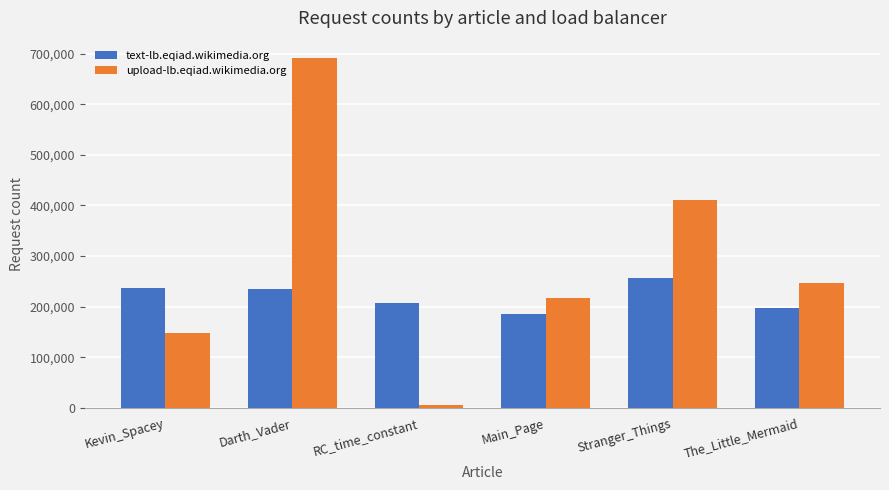

Which series has the largest total across all categories?

upload-lb.eqiad.wikimedia.org